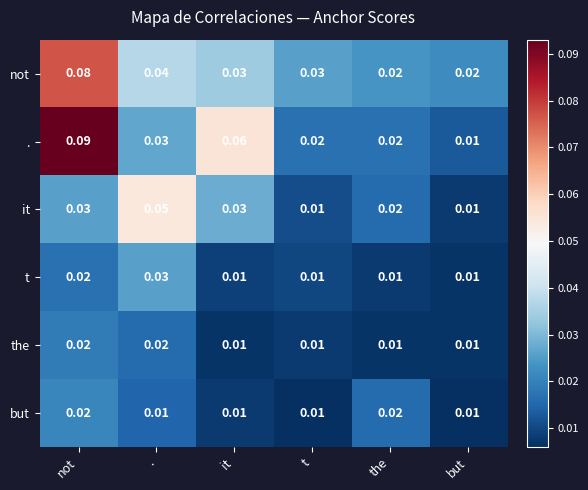

Which category has the highest value in the it series?

.